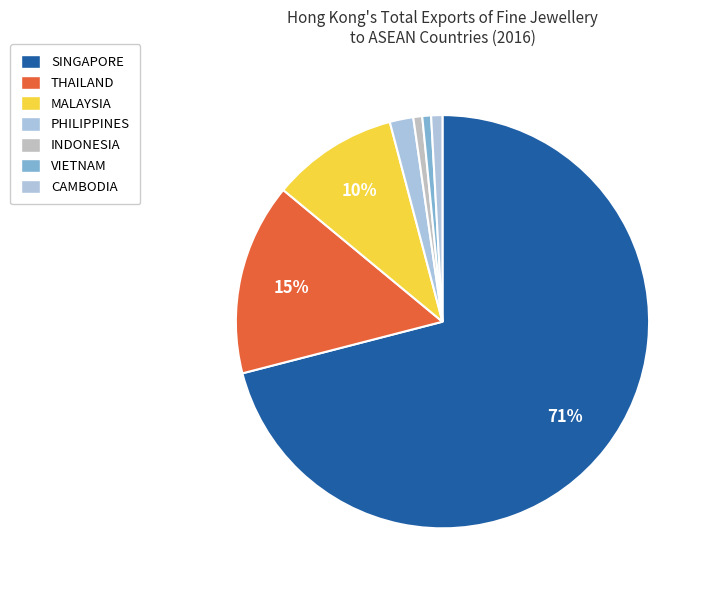

Count the number of slices in the pie.

7